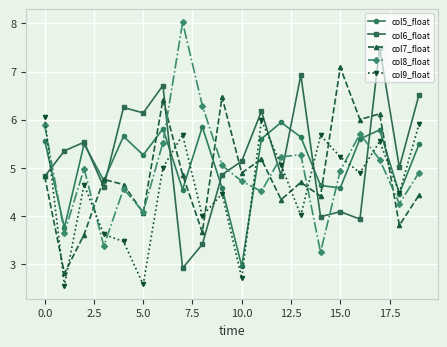

True or false: col7_float has more than 1 interior local peaks.

True